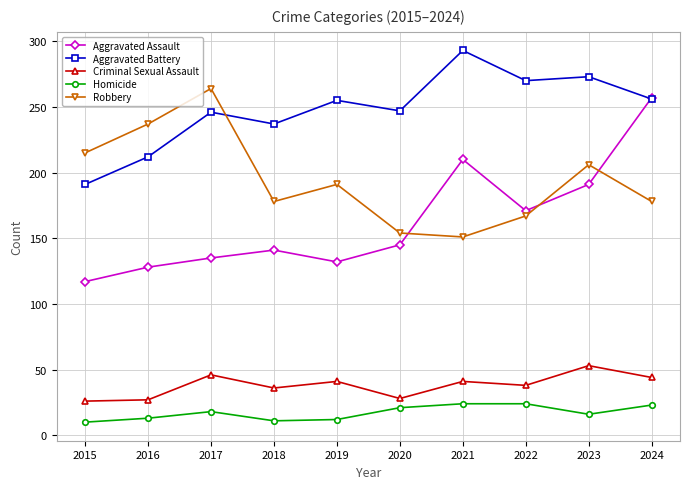

What is the value of the Aggravated Battery point at the 9th from the left?

273